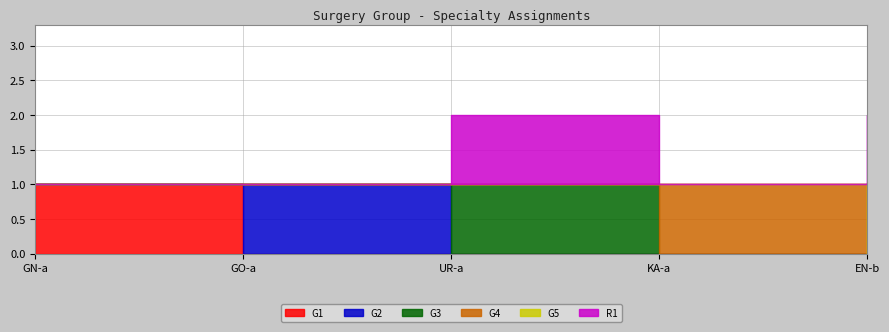

True or false: R1 has more than 0 points higher than both neighbors.

True